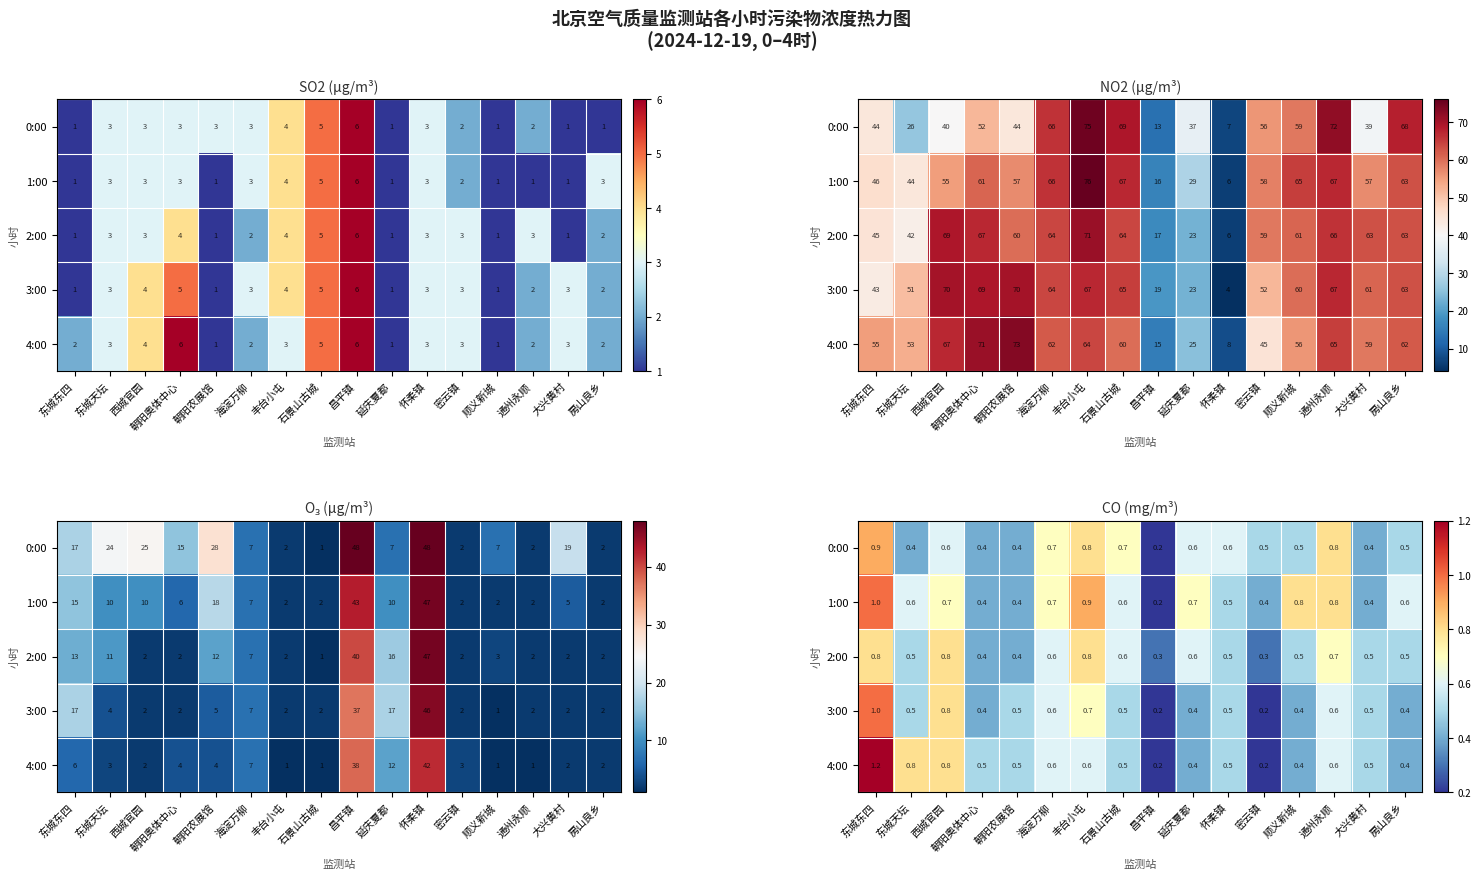

What is the smallest value displayed?

0.2